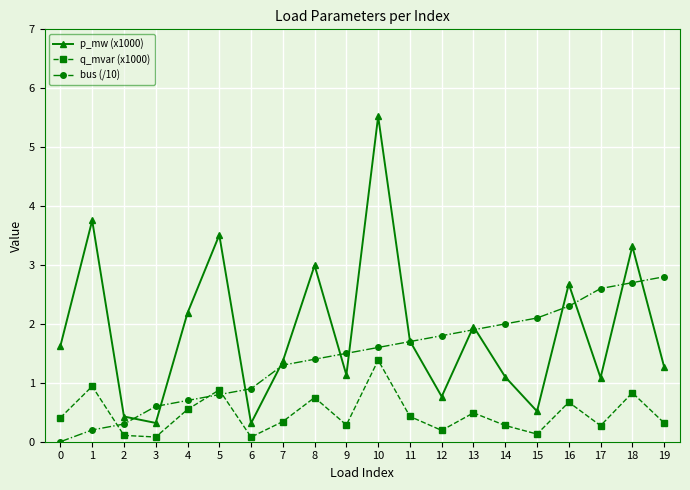

What is the value of the bus (/10) point at the 17th from the left?

2.3